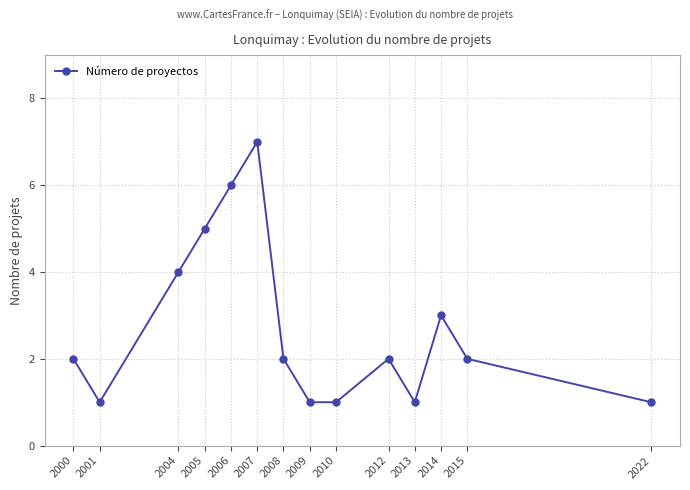

What is the average value?

3